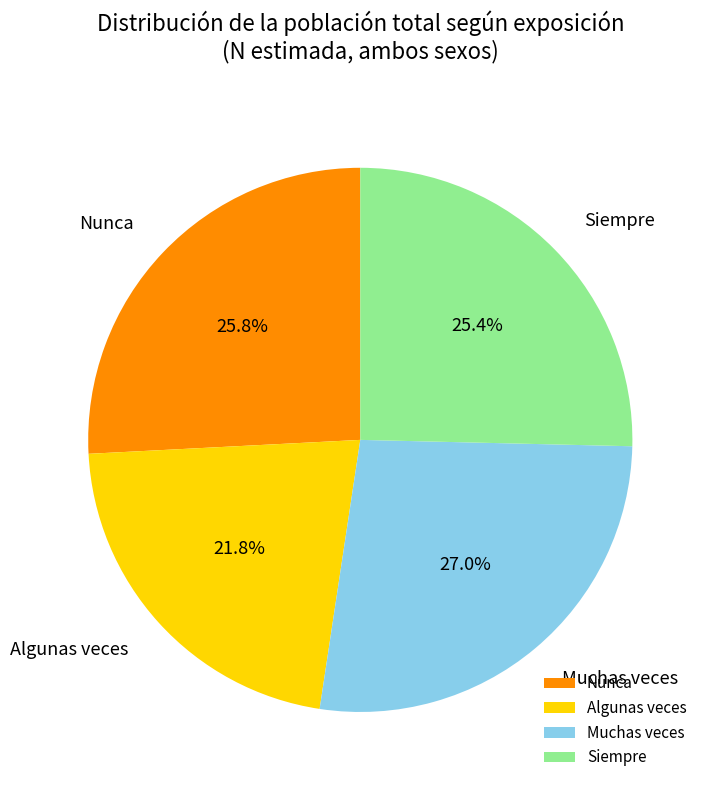

Do Algunas veces and Siempre together represent more than half of the pie?

No